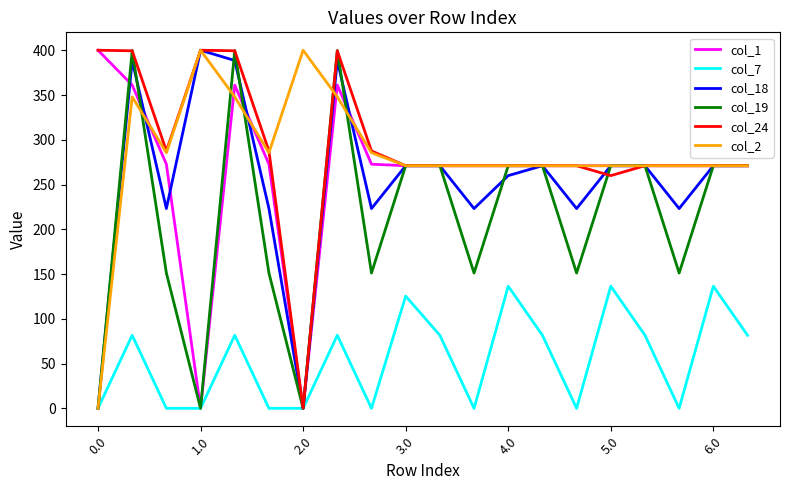

What is the maximum value shown in the chart?

400.0